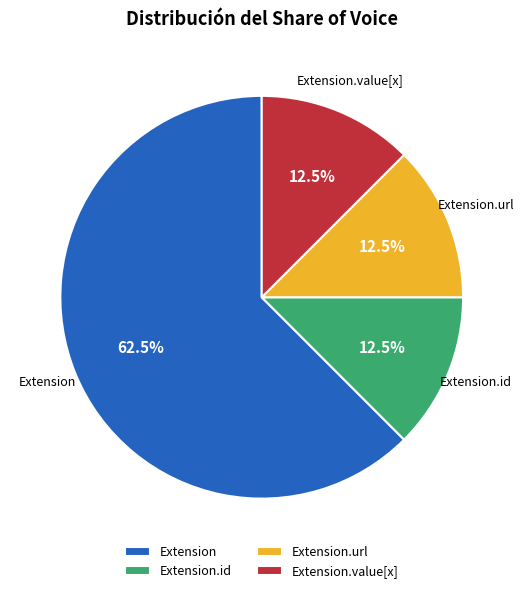

How many slices are in this pie chart?

4